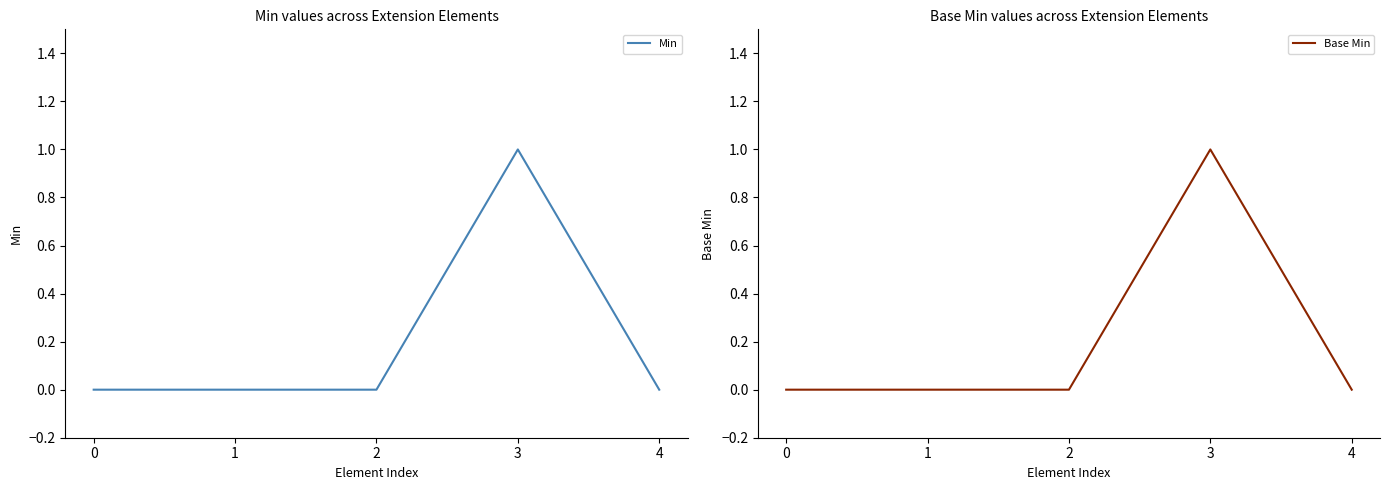

True or false: Min has more than 0 points higher than both neighbors.

True